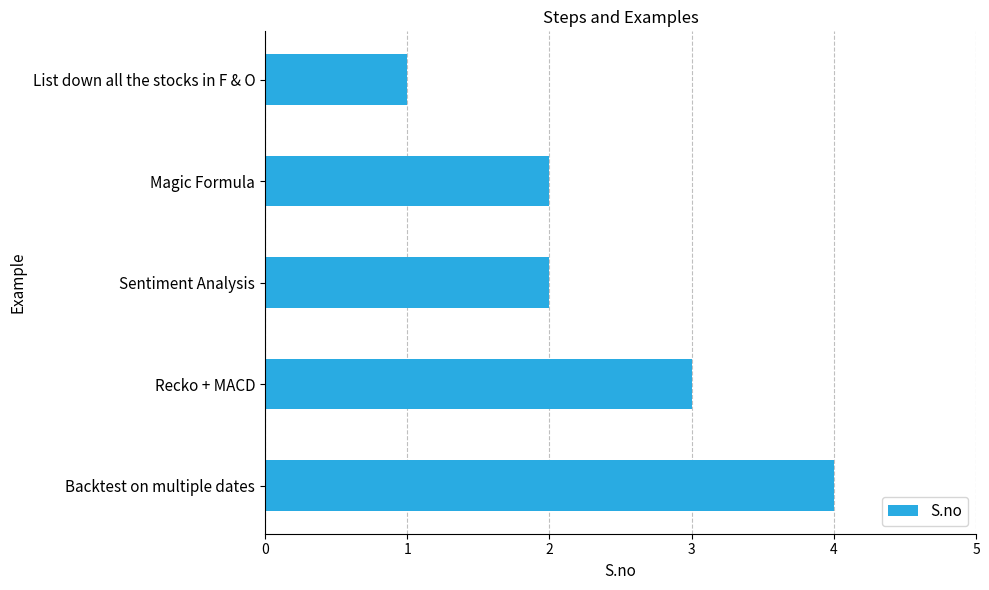

Count the values in the range 2 to 3.

3